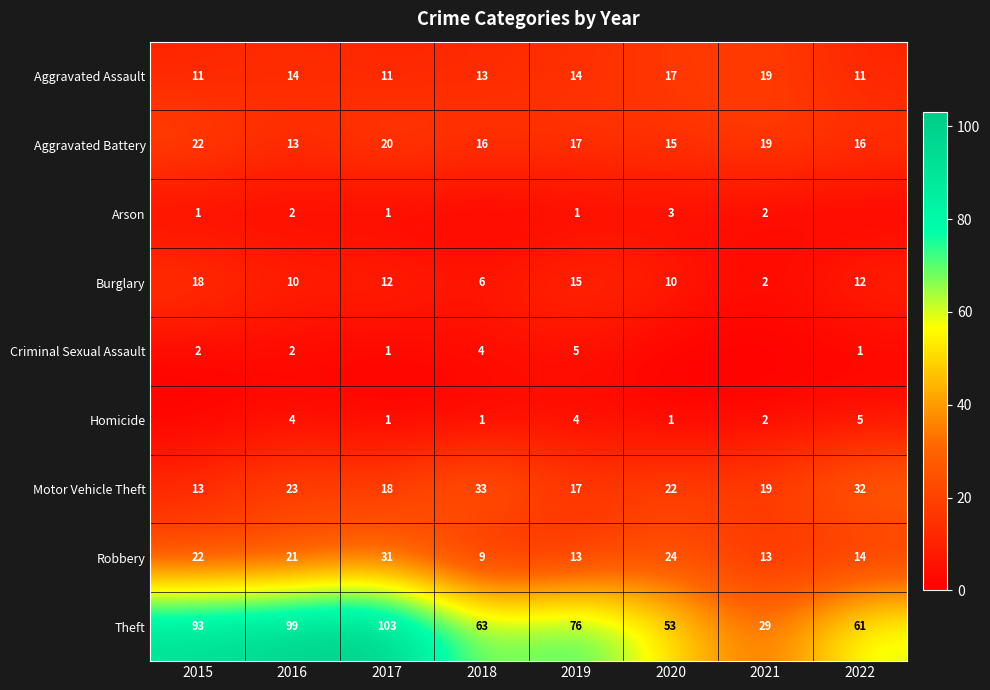

What is the lowest value of the Aggravated Assault series?

11